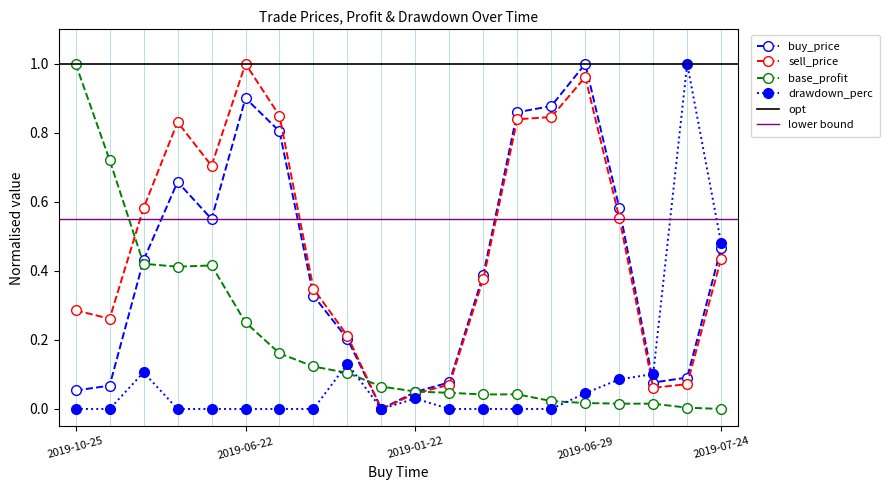

Between 2019-03-14 and 2019-05-03, which series saw the biggest shift?

base_profit